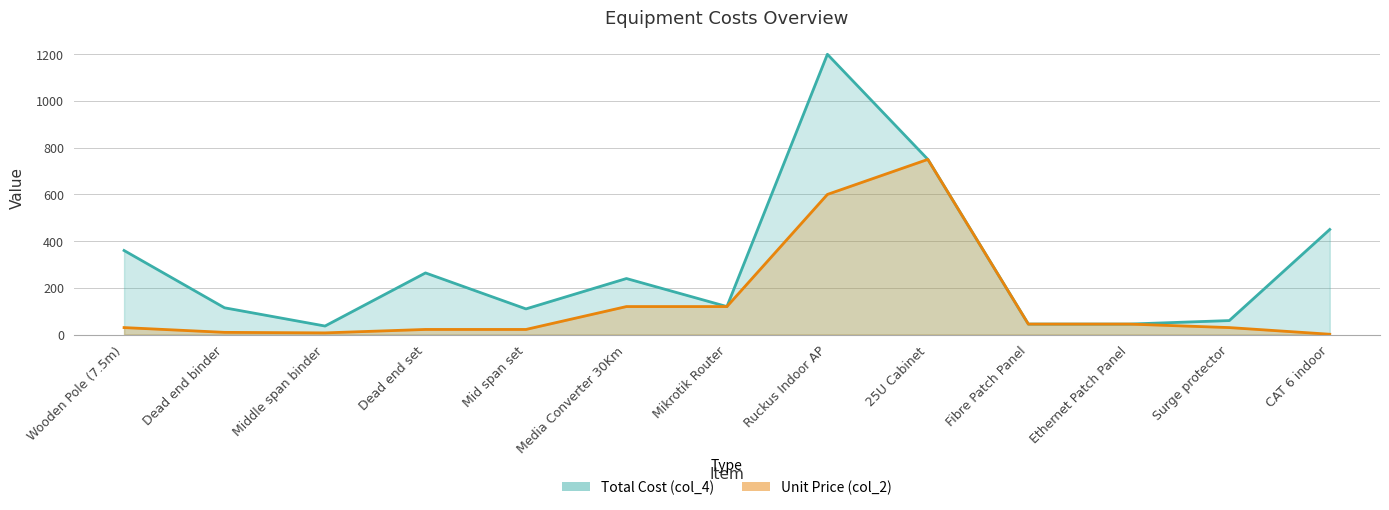

How many lines are shown in the chart?

2